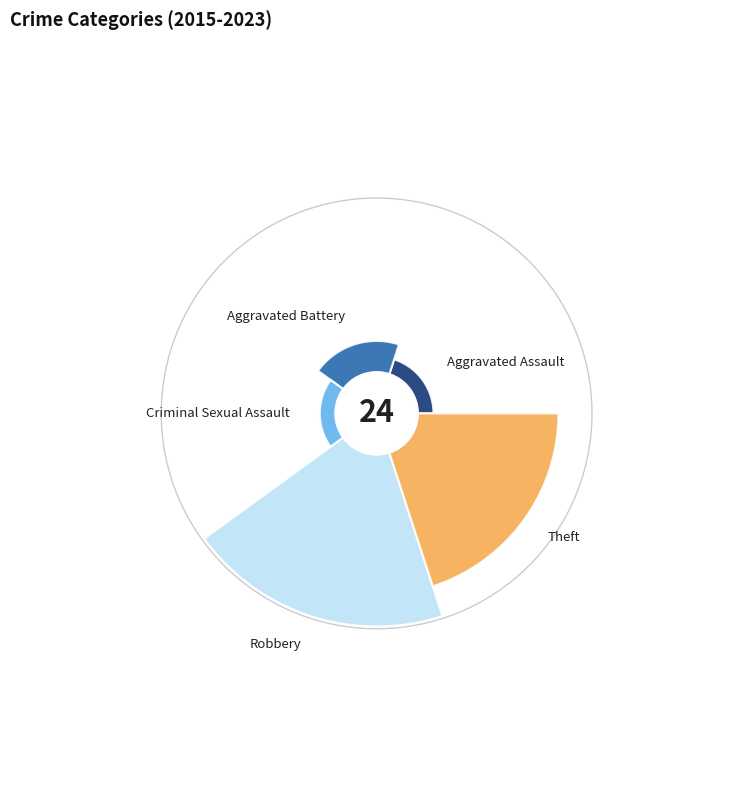

Count the number of slices in the pie.

5